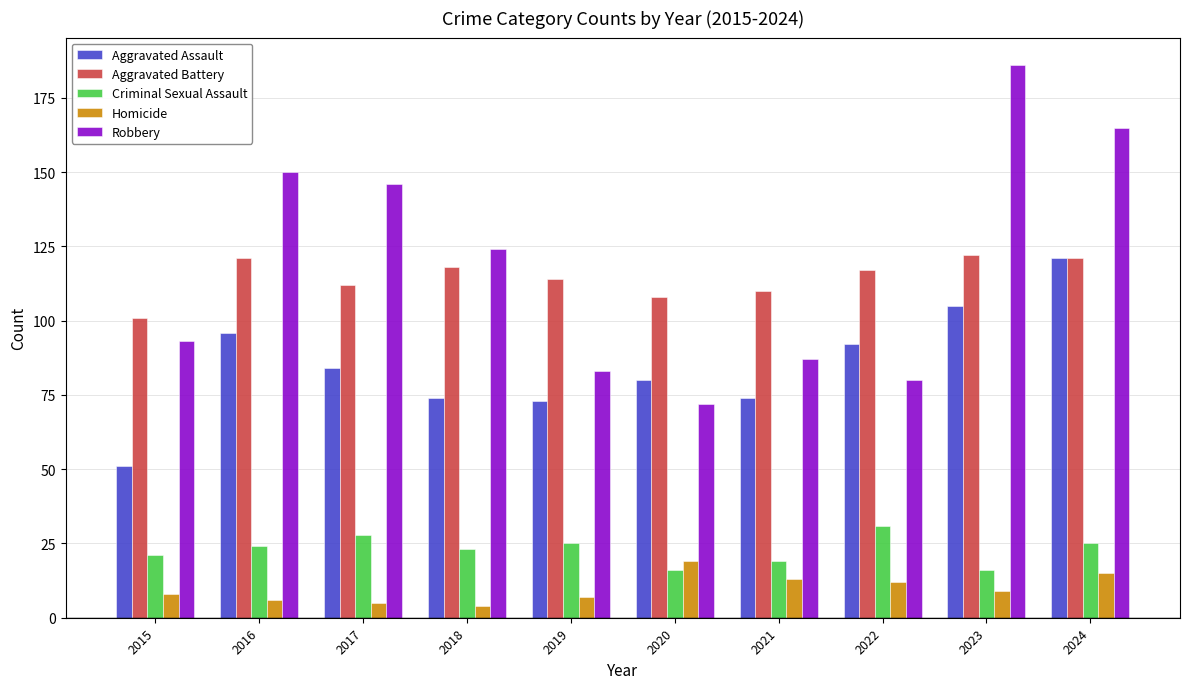

How many bars are there in each group?

5